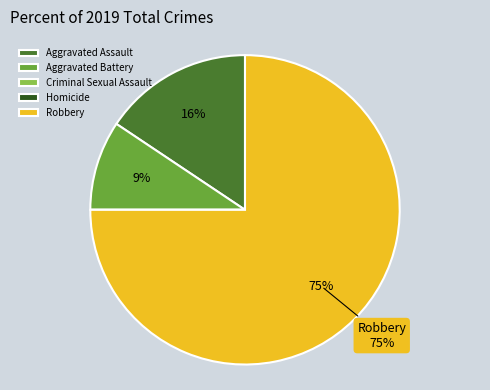

To the nearest percent, what is the difference between the largest and smallest slice percentages?

75%